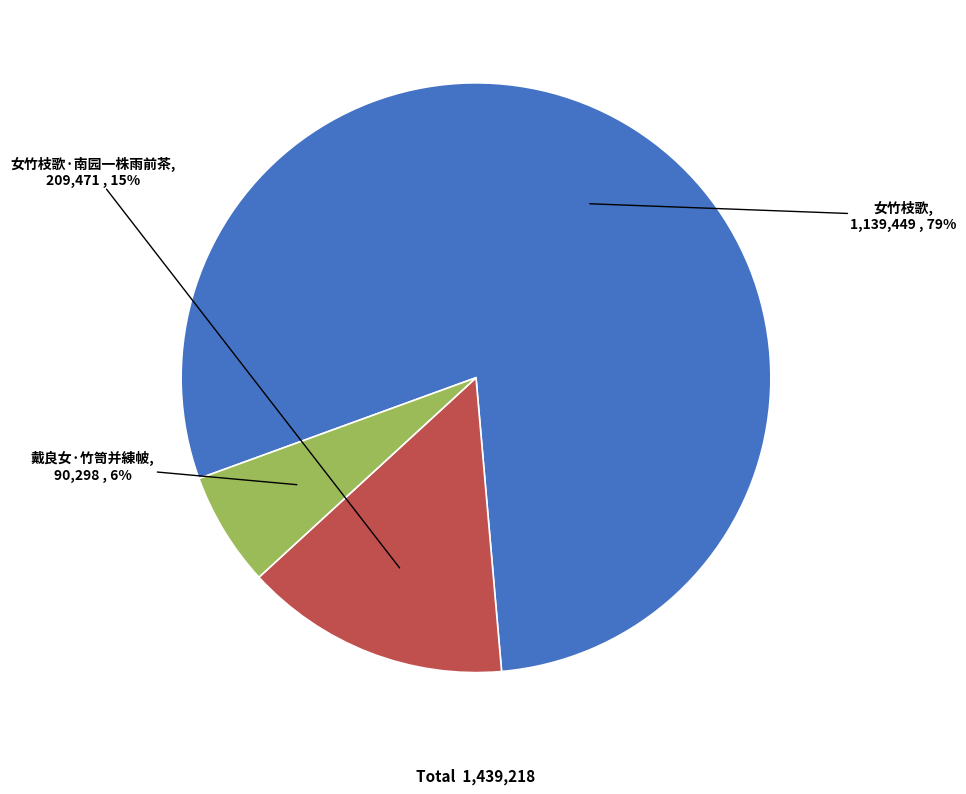

To the nearest percent, what is the difference between the largest and smallest slice percentages?

73%